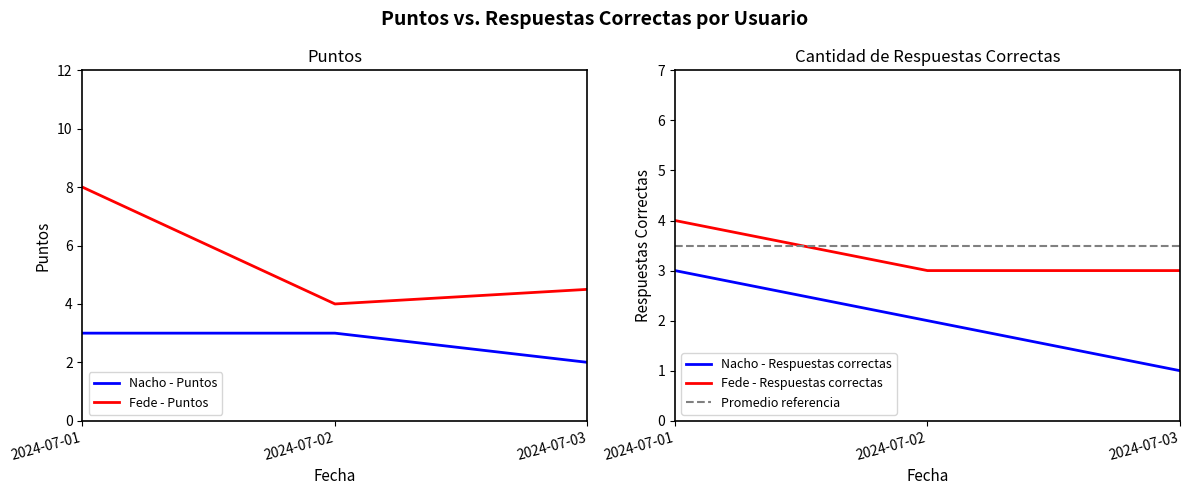

Rank the series by their maximum value, from lowest to highest.

Nacho - Puntos, Nacho - Respuestas correctas, Promedio referencia, Fede - Respuestas correctas, Fede - Puntos